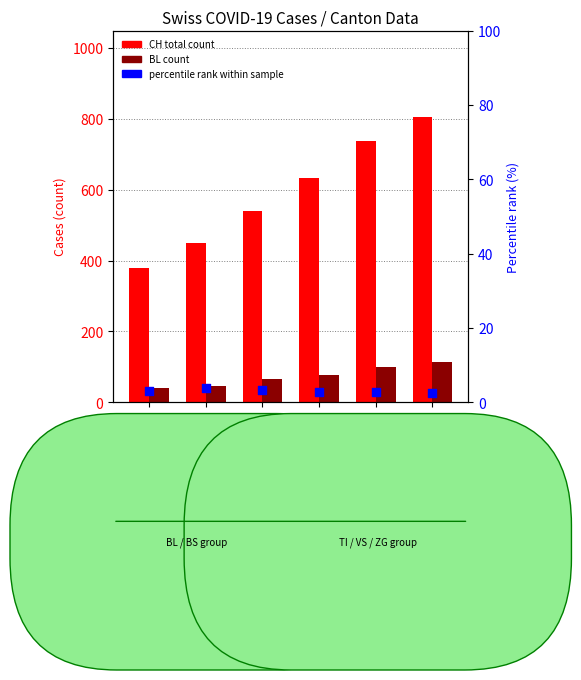

Which series reaches the maximum Y coordinate?

CH (total count)